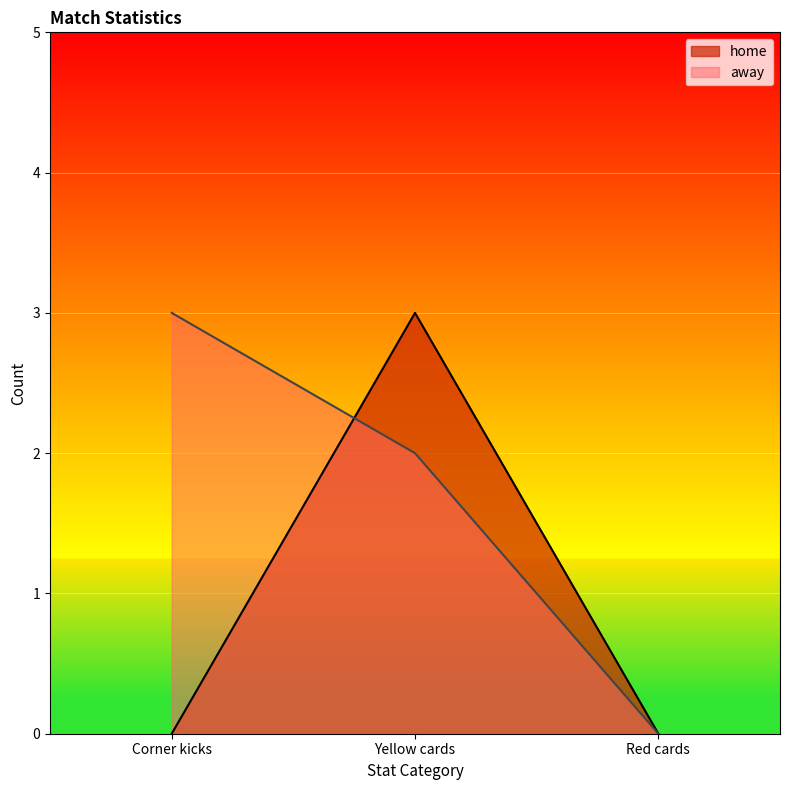

What position from the left is Corner kicks?

1